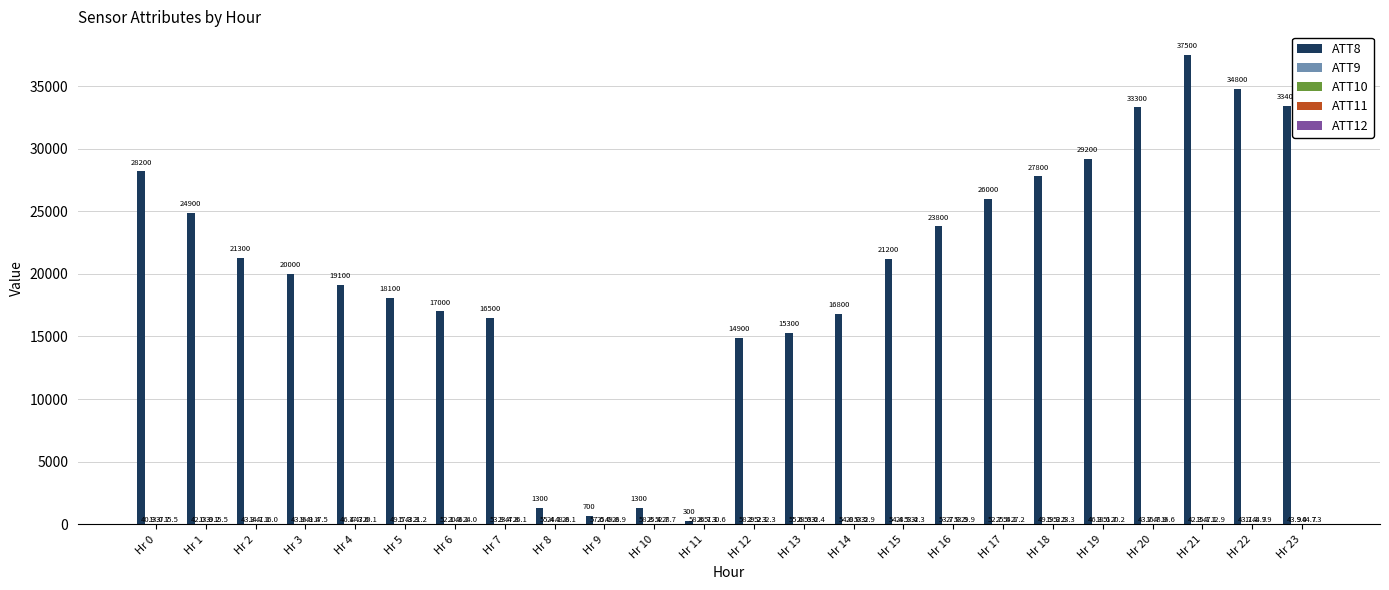

Where is ATT8 nearest to the value 18900?

Hr 4